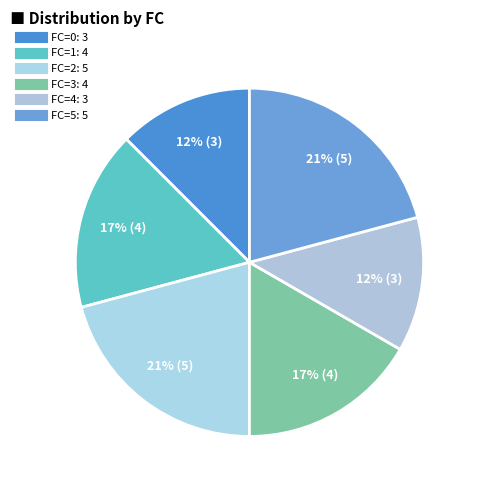

How many segments does this pie chart have?

6